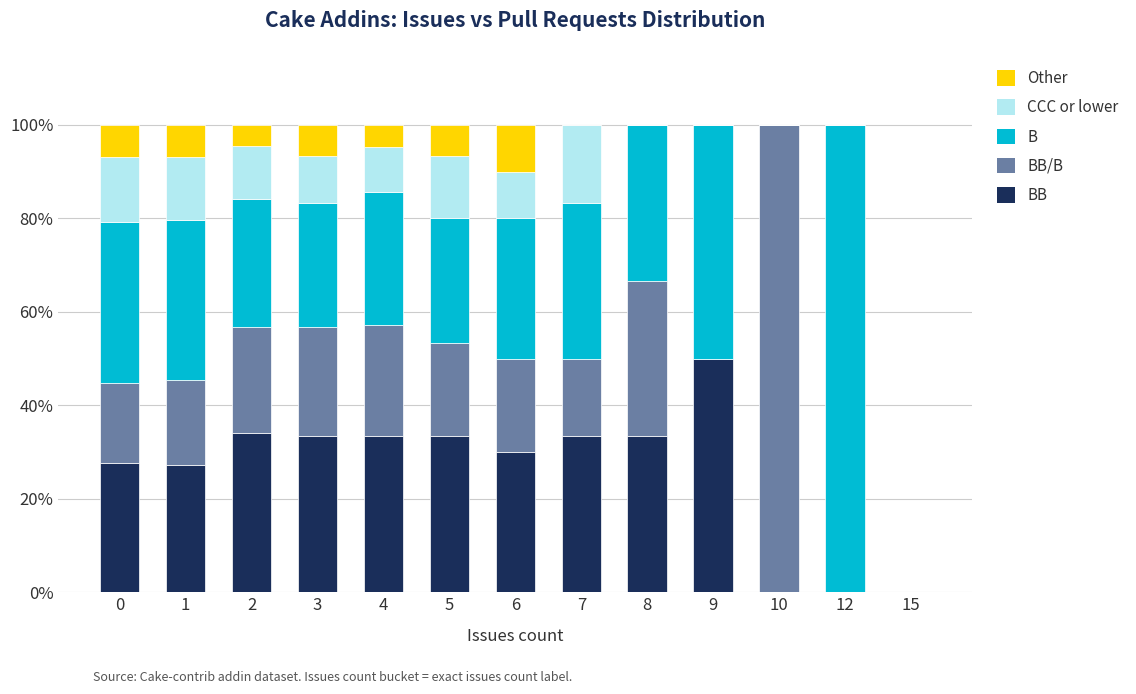

What is the total value across all series at 6?

100.0